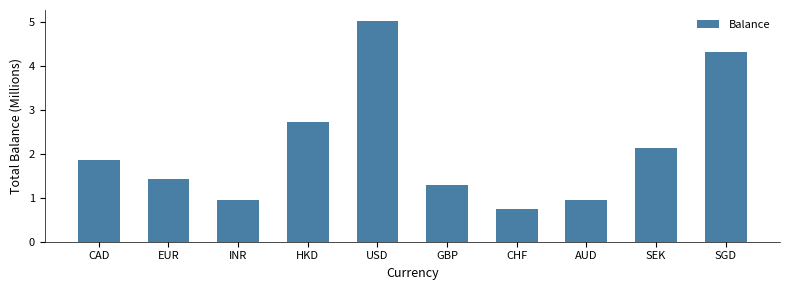

What is the sum of all values?

21.5